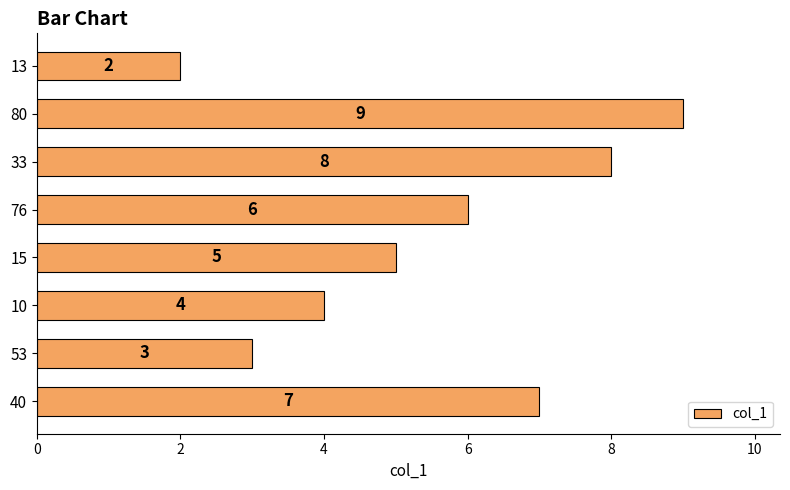

List the labels in order of value, smallest first.

13, 53, 10, 15, 76, 40, 33, 80